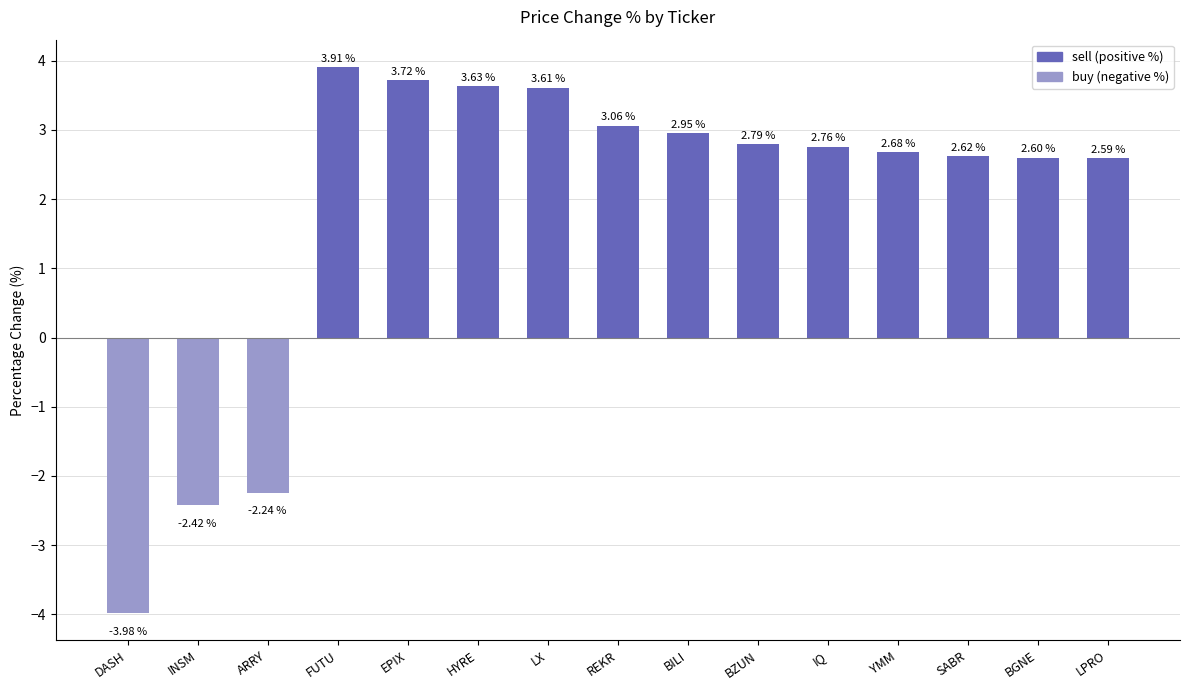

How many series are shown in this chart?

1